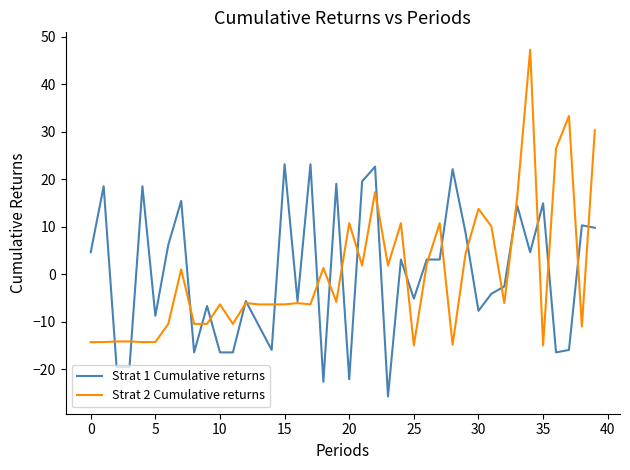

Rank the series by their maximum value, from highest to lowest.

Strat 2 Cumulative returns, Strat 1 Cumulative returns